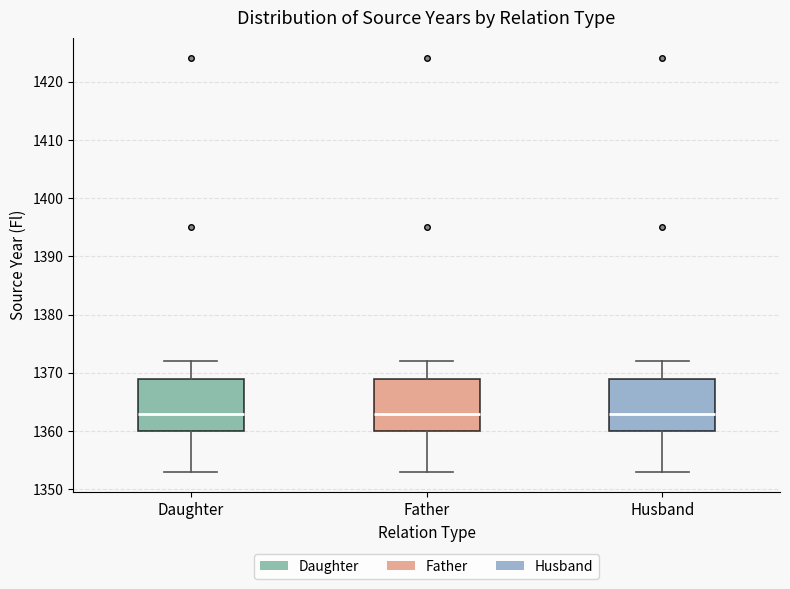

Reading left to right, transcribe this box plot: for each box, give where its median line is, the range the box spans, and where its two whiskers end, as read against the y-axis. The values are not printed on the chart, so give them approximately, as read against the axis.

Daughter: median 1363, box 1360 to 1369, whiskers 1353 to 1372
Father: median 1363, box 1360 to 1369, whiskers 1353 to 1372
Husband: median 1363, box 1360 to 1369, whiskers 1353 to 1372